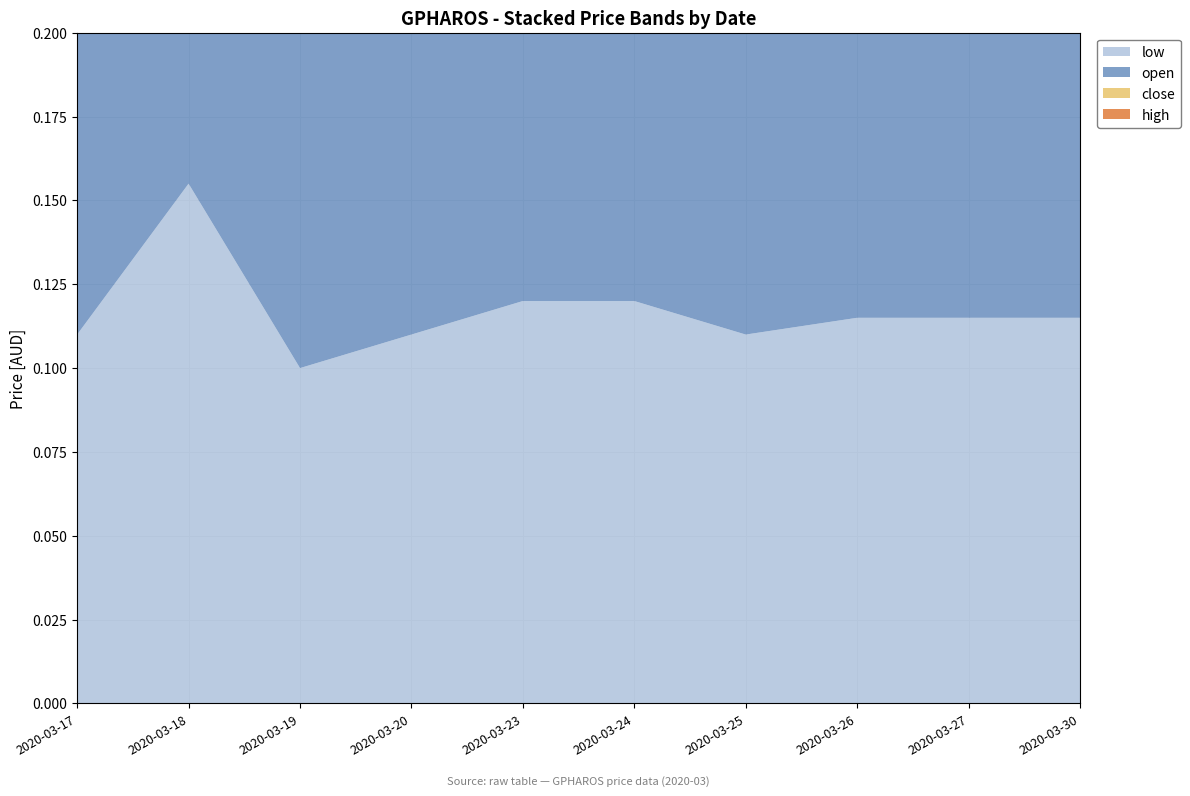

Reading right to left, list all the values displayed in this chart.

low: 0.1	0.1	0.1	0.1	0.1	0.1	0.1	0.1	0.2	0.1
open: 0.1	0.1	0.1	0.1	0.1	0.1	0.1	0.1	0.2	0.1
close: 0.1	0.1	0.1	0.1	0.1	0.1	0.1	0.1	0.2	0.2
high: 0.1	0.1	0.1	0.1	0.1	0.1	0.1	0.1	0.2	0.2